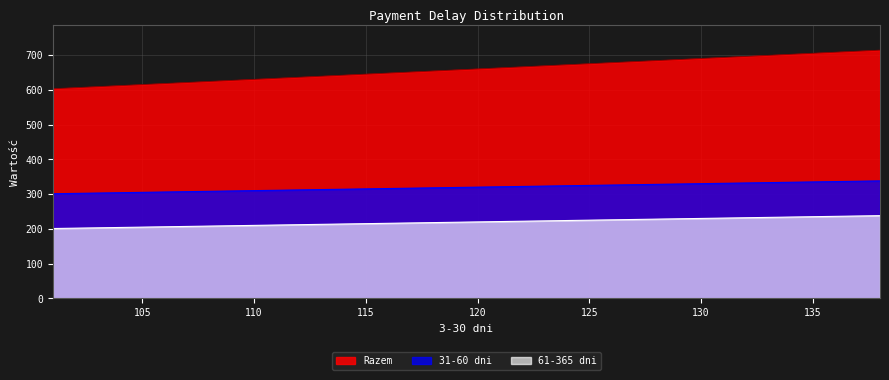

What is the maximum value shown in the chart?

714